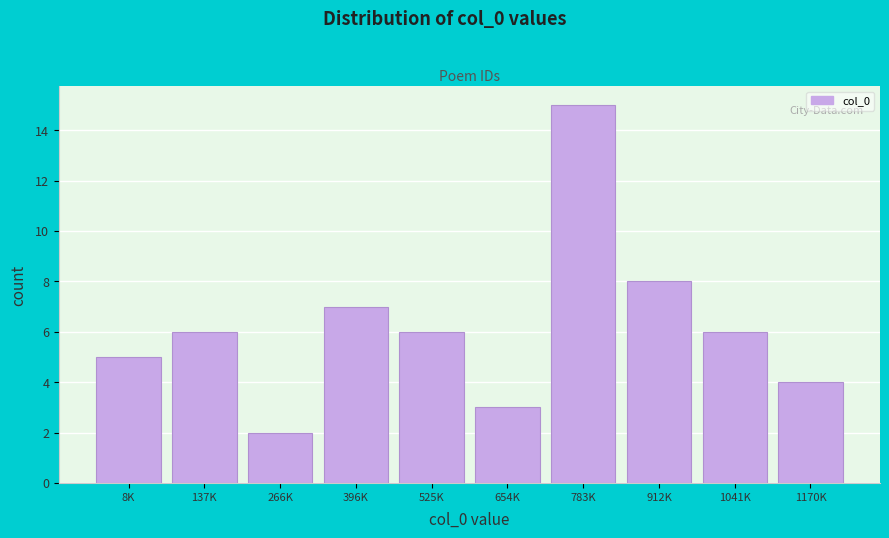

Reading left to right, extract all data points from this chart.

8K=5	137K=6	266K=2	396K=7	525K=6	654K=3	783K=15	912K=8	1041K=6	1170K=4